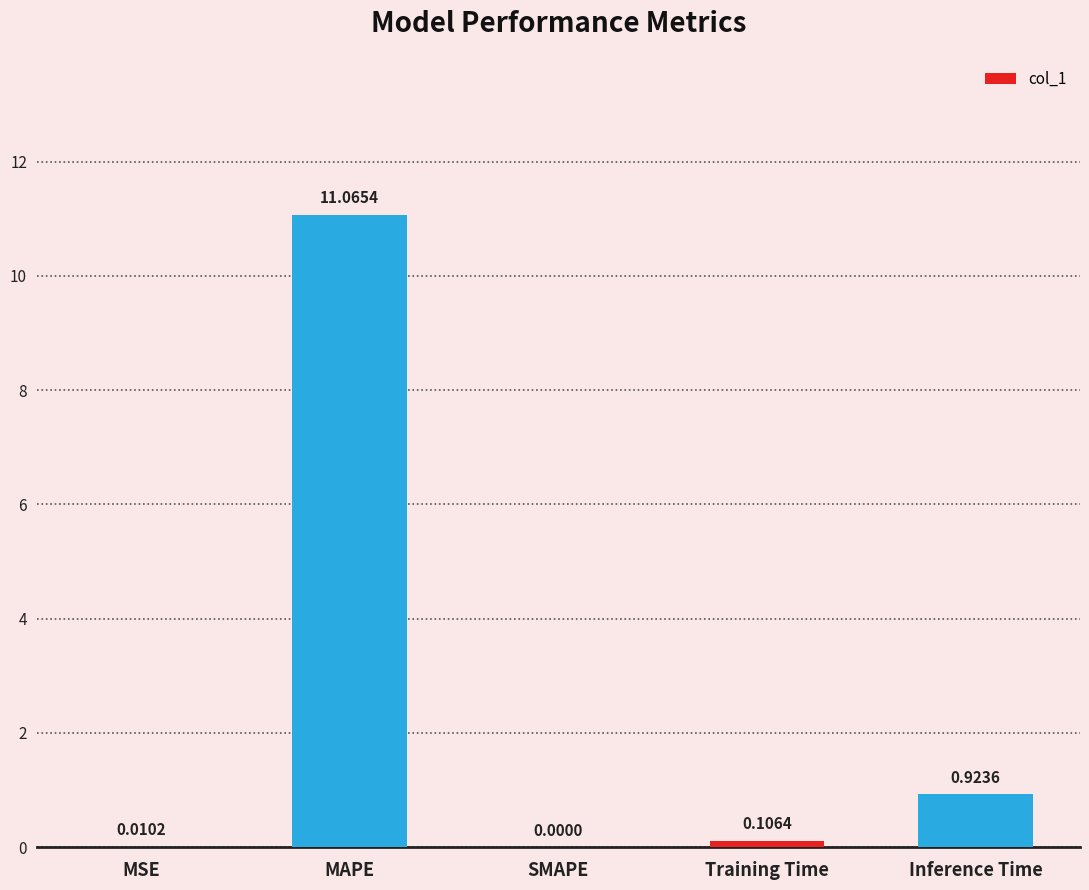

Where is the data nearest to the value 5?

Inference Time